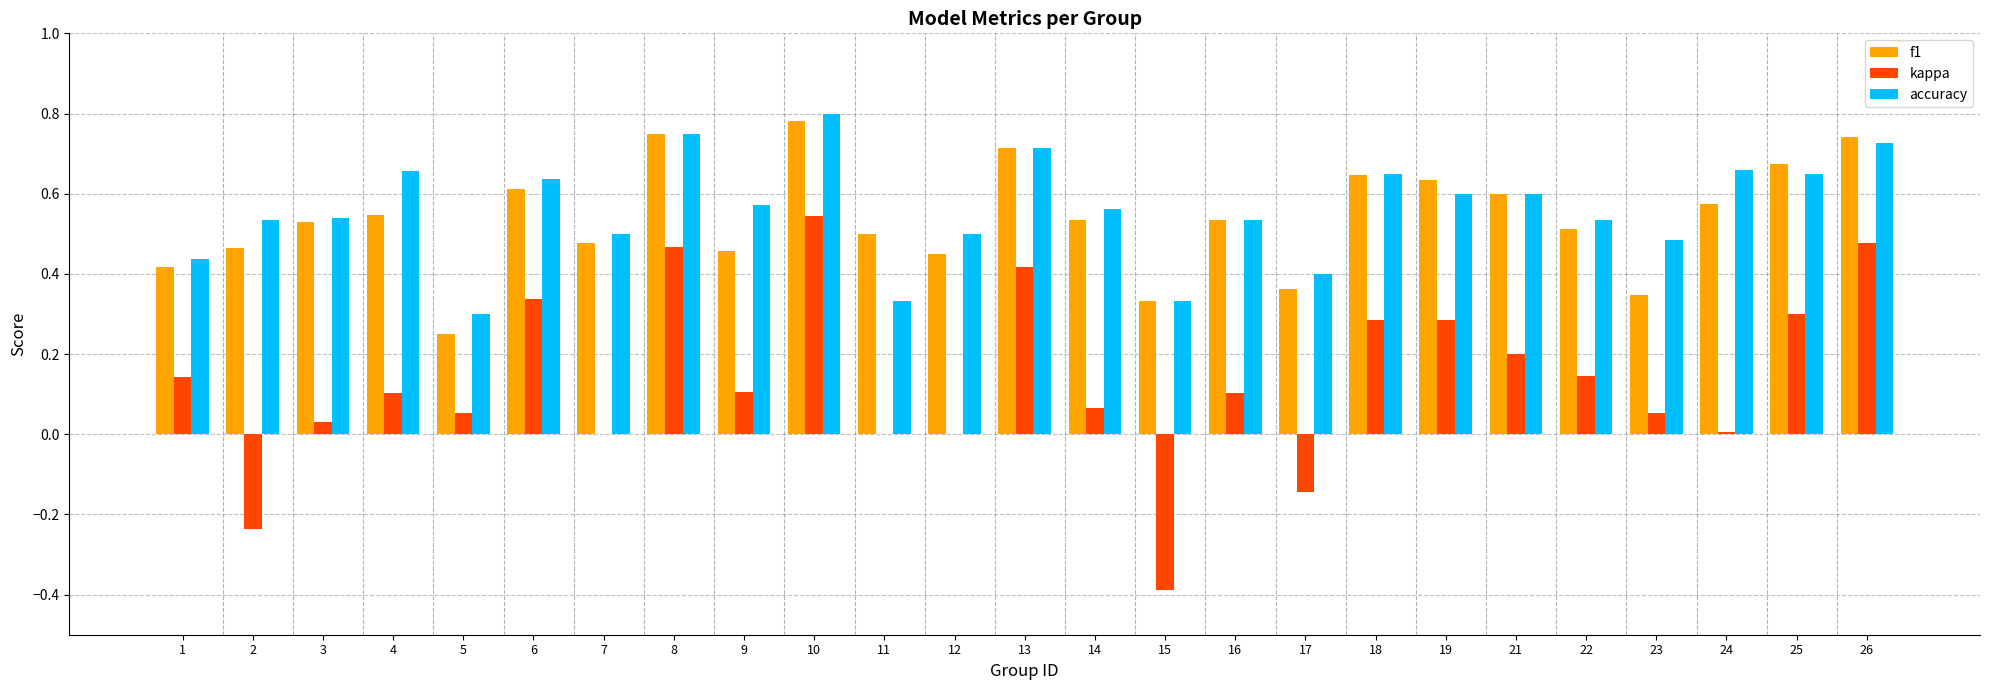

At which category is the sum across all series the highest?

10